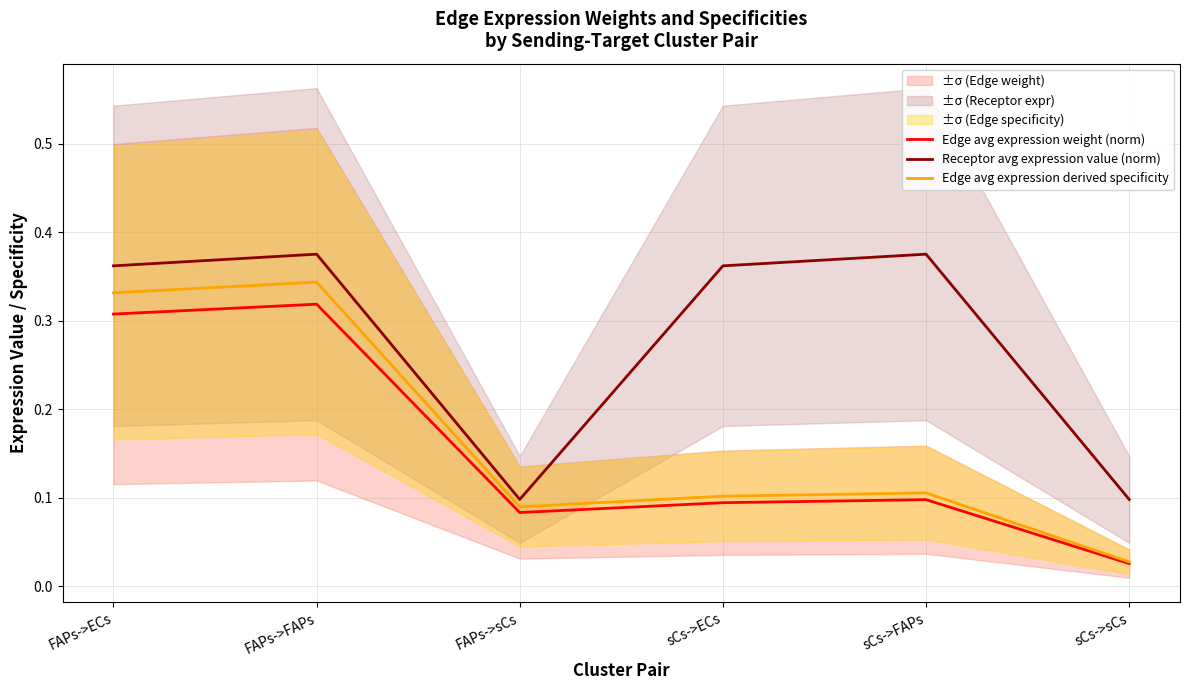

How many interior local peaks does the Receptor avg expression value (norm) series have?

2